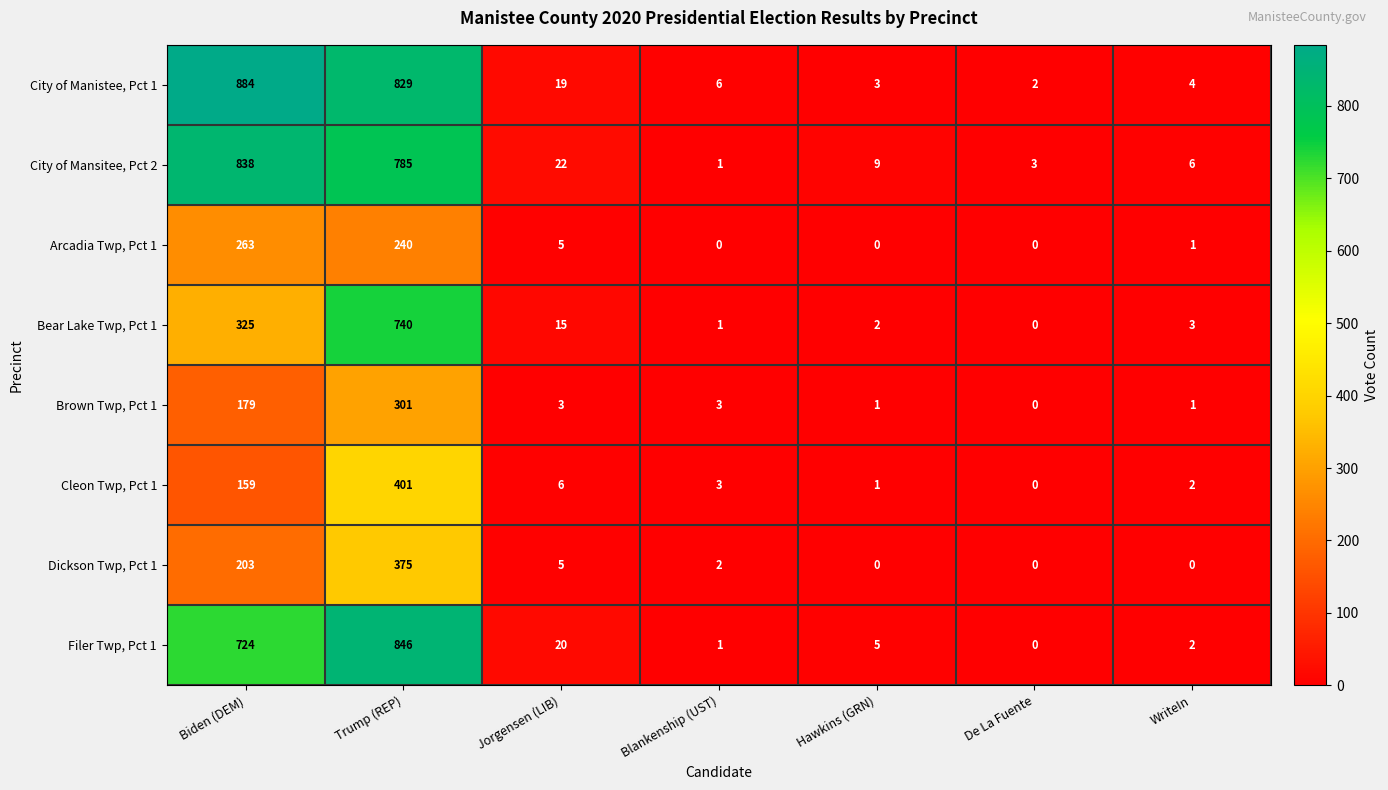

Which series changed the most between Trump (REP) and Jorgensen (LIB)?

Filer Twp, Pct 1